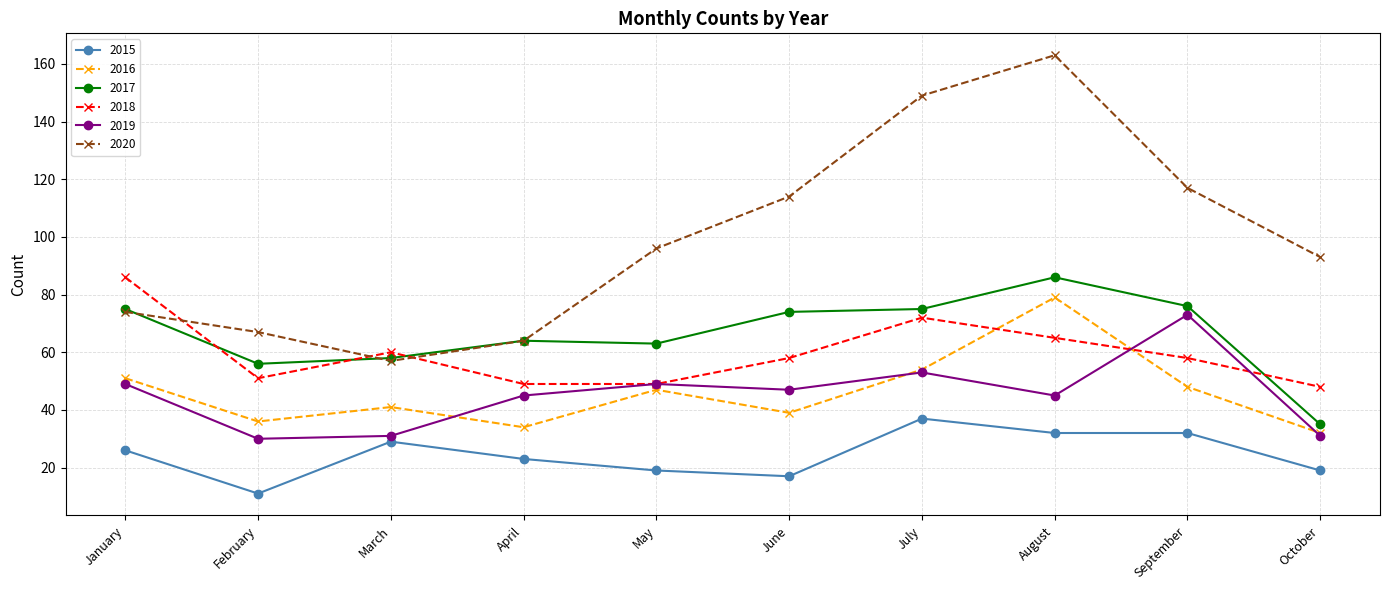

What is the maximum value for 2016?

79